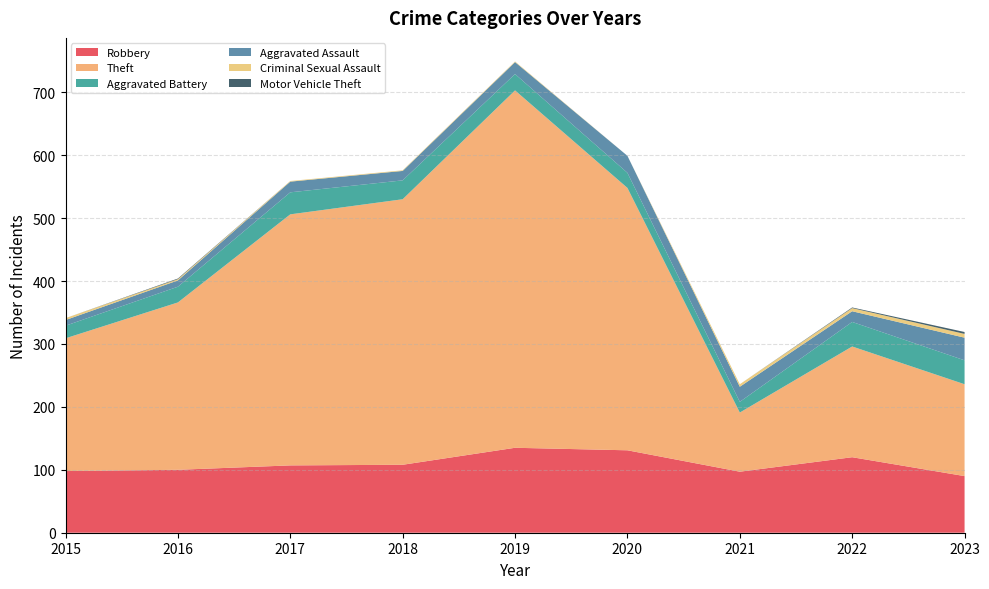

Reading left to right, what are all the values shown in this chart?

Robbery: 2015=98	2016=100	2017=107	2018=108	2019=135	2020=131	2021=97	2022=120	2023=90
Theft: 2015=211	2016=266	2017=399	2018=422	2019=568	2020=417	2021=94	2022=176	2023=146
Aggravated Battery: 2015=20	2016=25	2017=35	2018=30	2019=26	2020=24	2021=17	2022=39	2023=38
Aggravated Assault: 2015=9	2016=10	2017=17	2018=15	2019=19	2020=27	2021=24	2022=17	2023=36
Criminal Sexual Assault: 2015=3	2016=2	2017=1	2018=1	2019=1	2020=0	2021=4	2022=5	2023=6
Motor Vehicle Theft: 2015=0	2016=1	2017=0	2018=0	2019=0	2020=0	2021=0	2022=1	2023=3